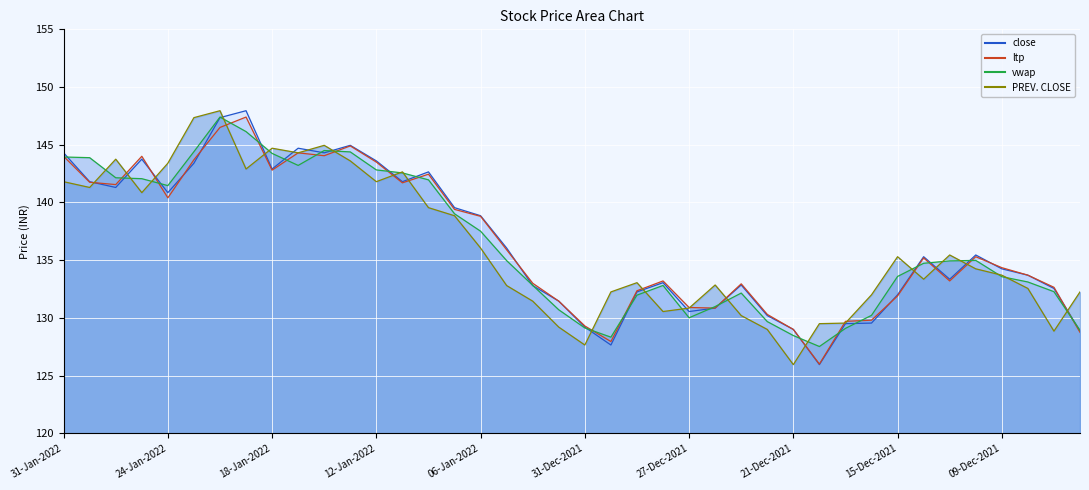

What is the difference between the maximum and minimum values in the vwap series?

19.9